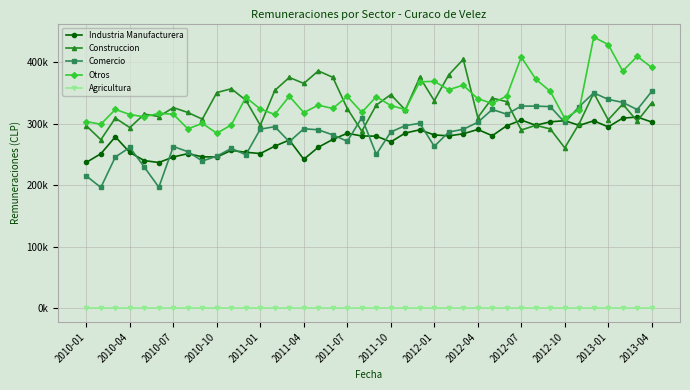

At which category does the chart reach its minimum across all series?

2010-01